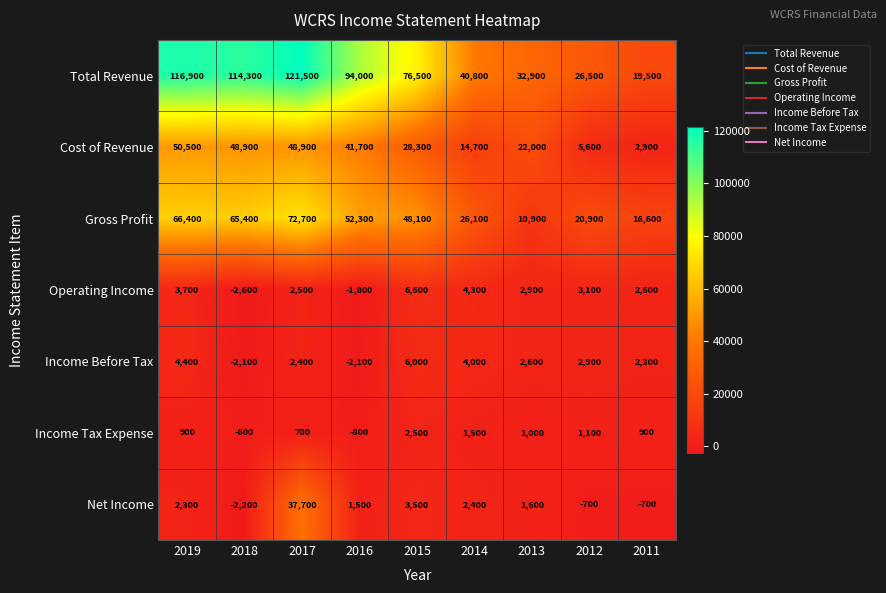

Rank the series by their maximum value, from lowest to highest.

Income Tax Expense, Income Before Tax, Operating Income, Net Income, Cost of Revenue, Gross Profit, Total Revenue